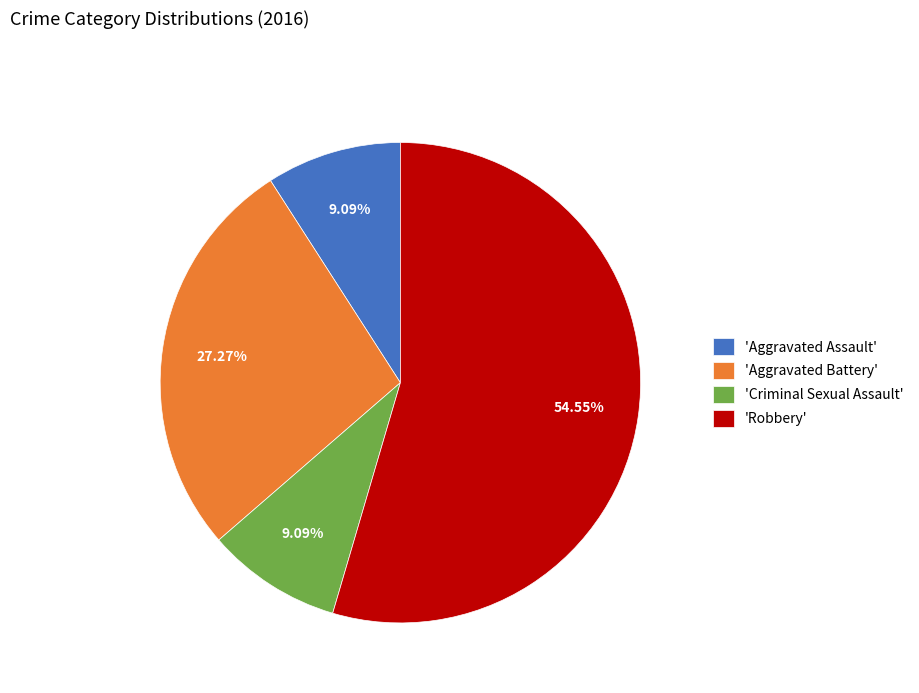

Approximately how many times larger is the value at 'Aggravated Battery' compared to 'Aggravated Assault'?

3.0